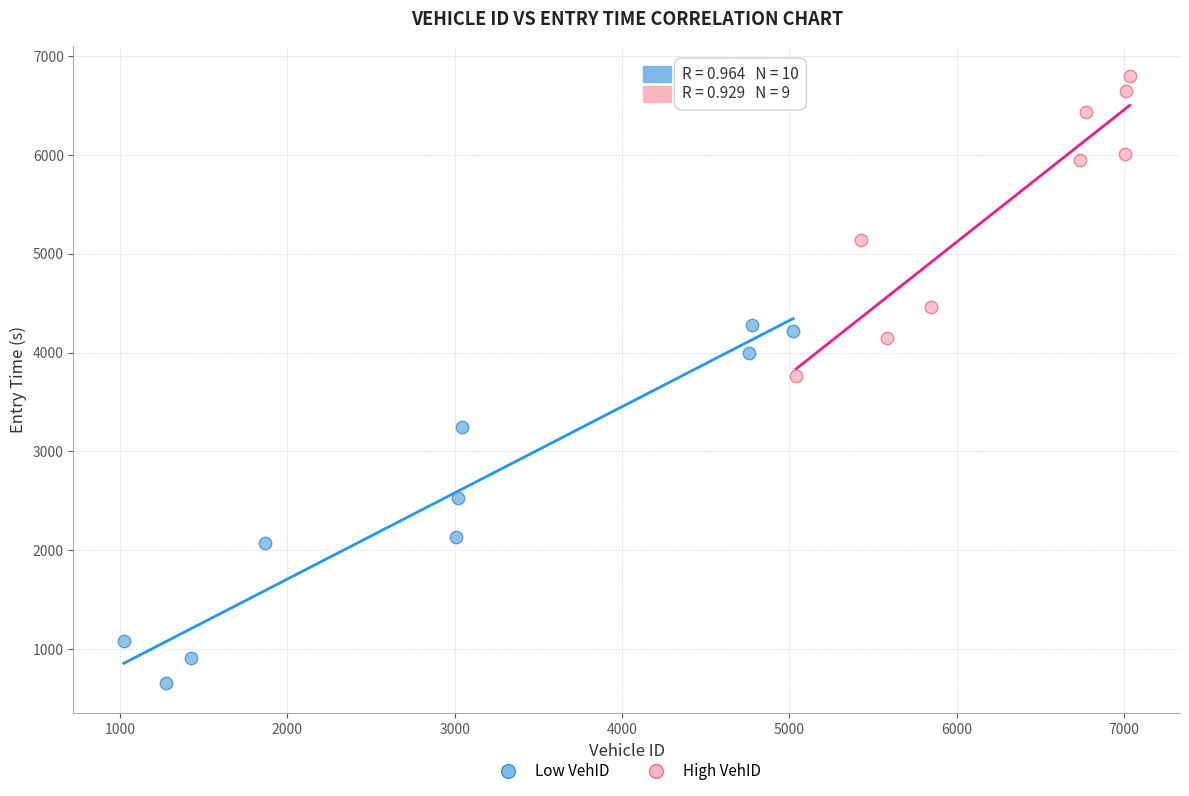

Which series contains the highest Y value?

High VehID